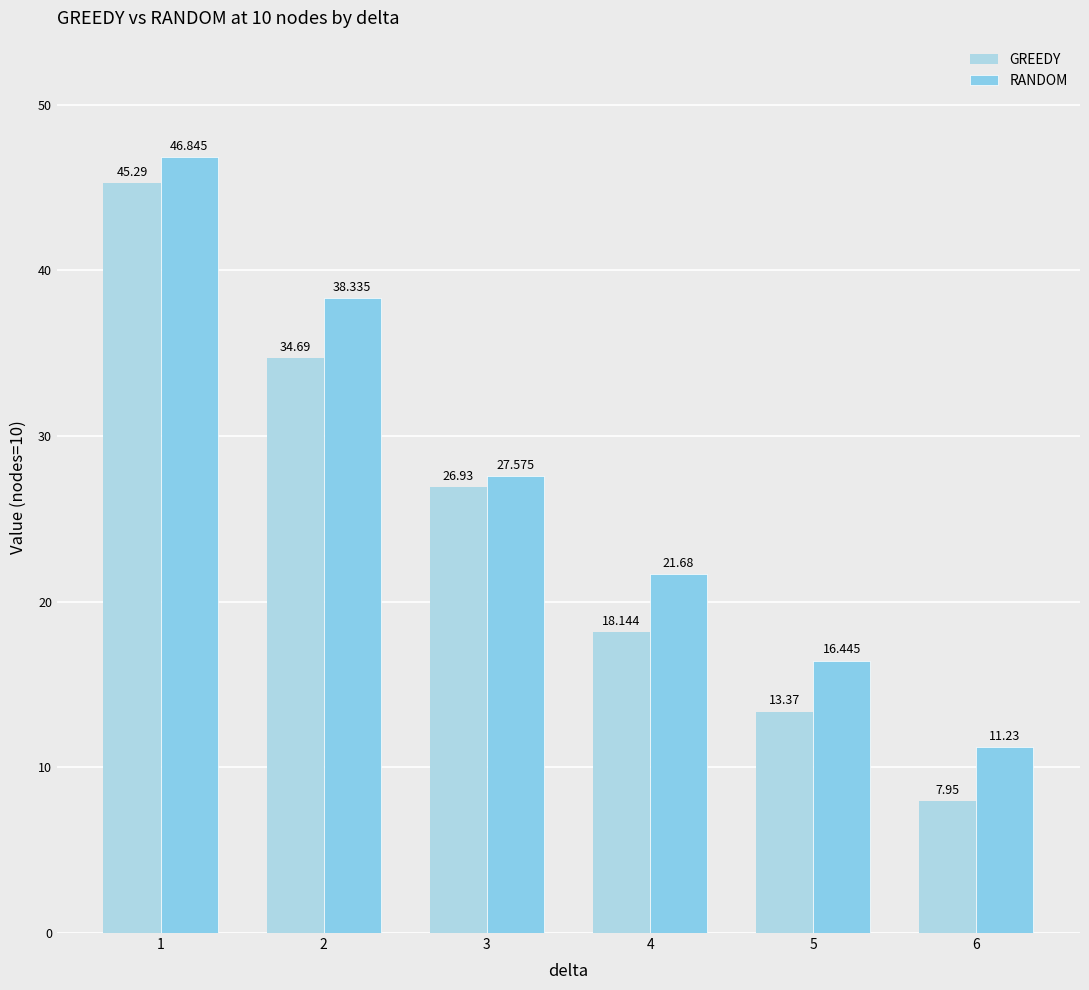

Count the number of categories in the chart.

6